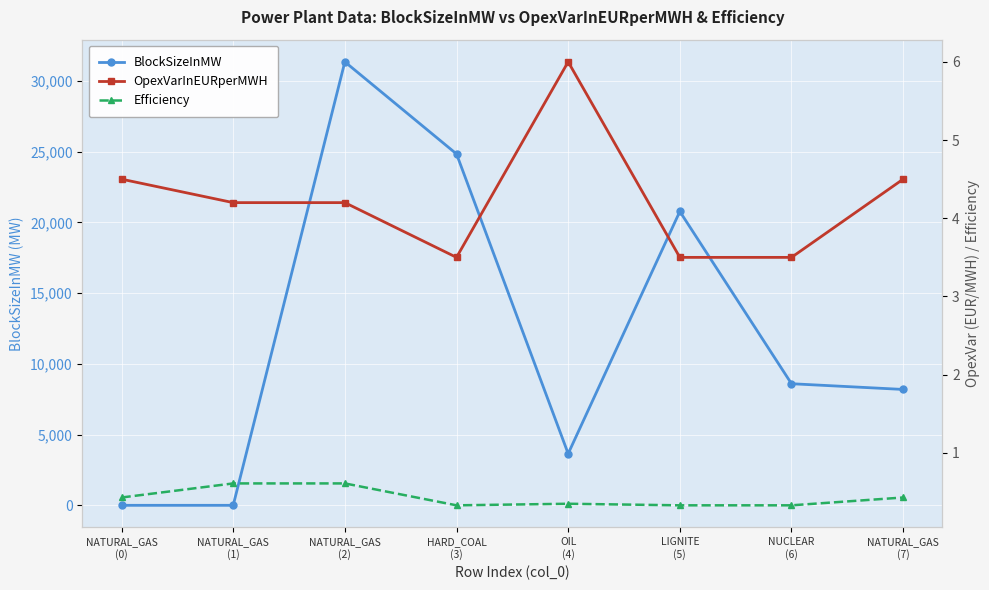

Reading left to right, list all the values displayed in this chart.

BlockSizeInMW: 1.0	1.0	31358.3	24845.8	3652.9	20779.0	8599.0	8194.3
OpexVarInEURperMWH: 4.5	4.2	4.2	3.5	6.0	3.5	3.5	4.5
Efficiency: 0.4	0.6	0.6	0.3	0.3	0.3	0.3	0.4